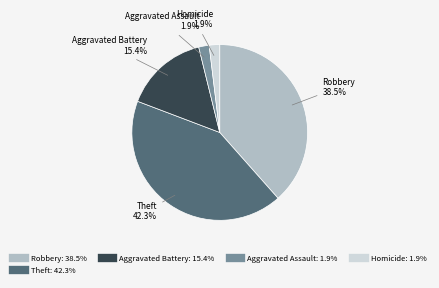

Is there a majority slice in this chart?

No